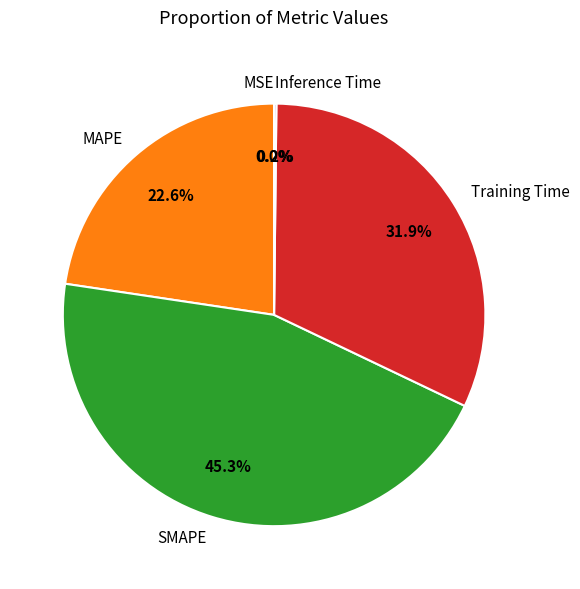

Is the sum of Training Time and SMAPE greater than half?

Yes